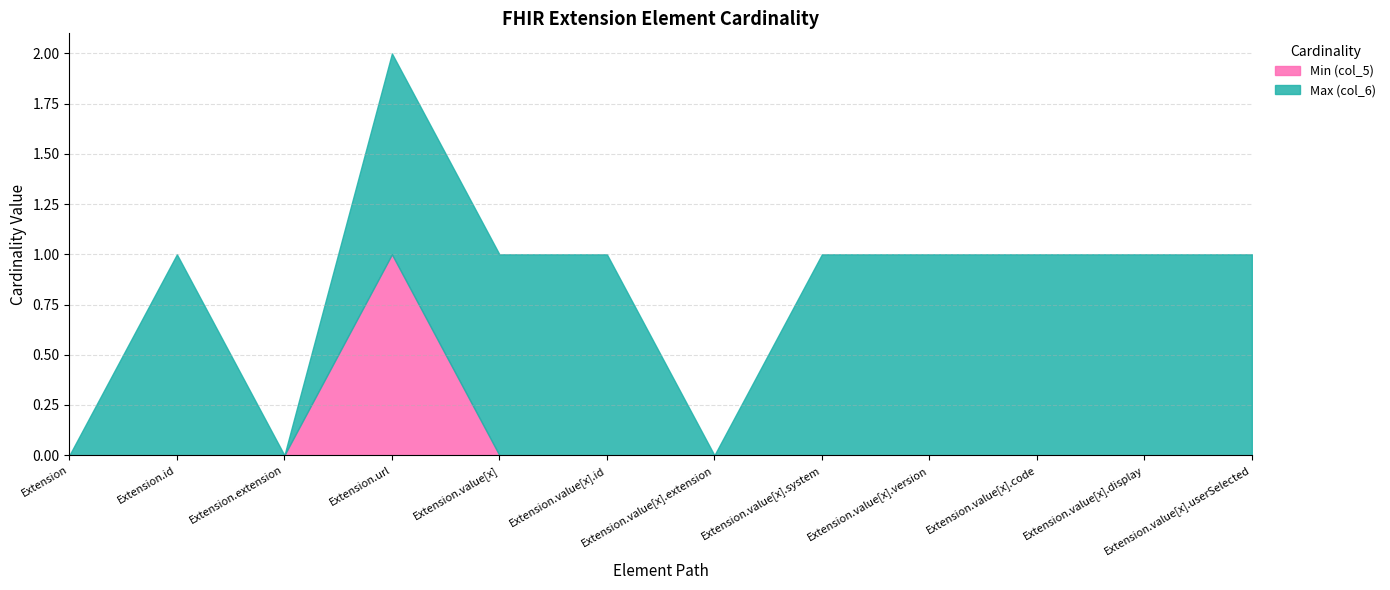

Does the chart have visible grid lines?

Yes